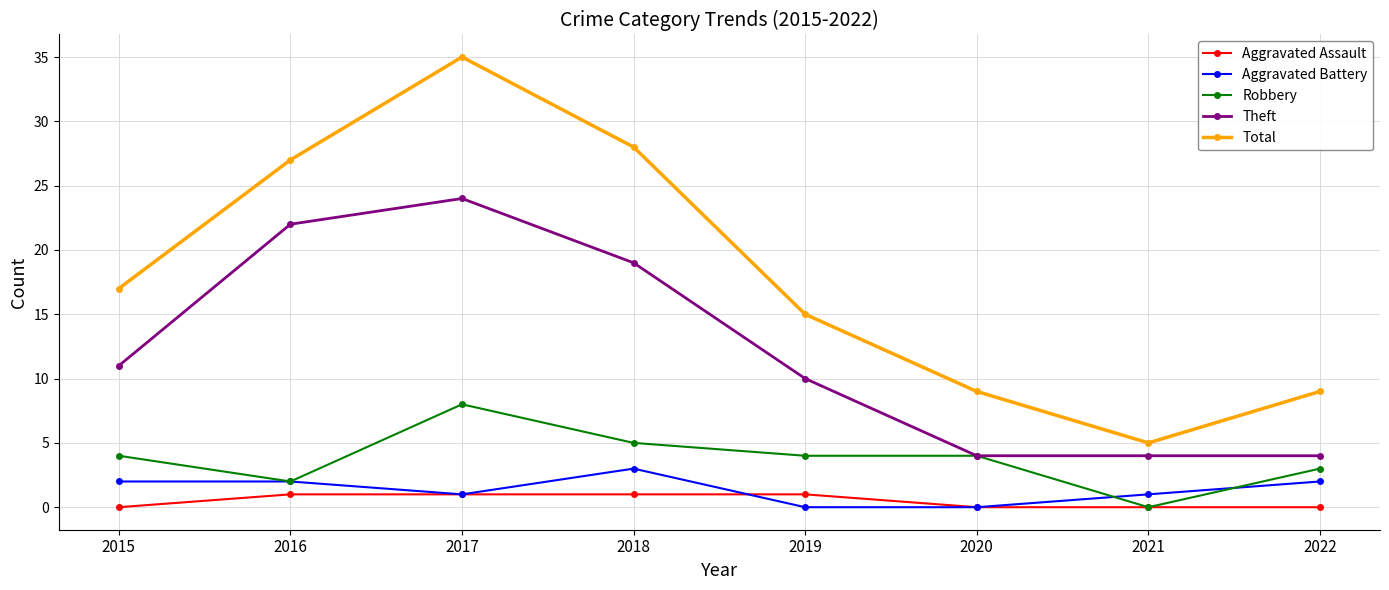

Where is Theft nearest to the value 14?

2015